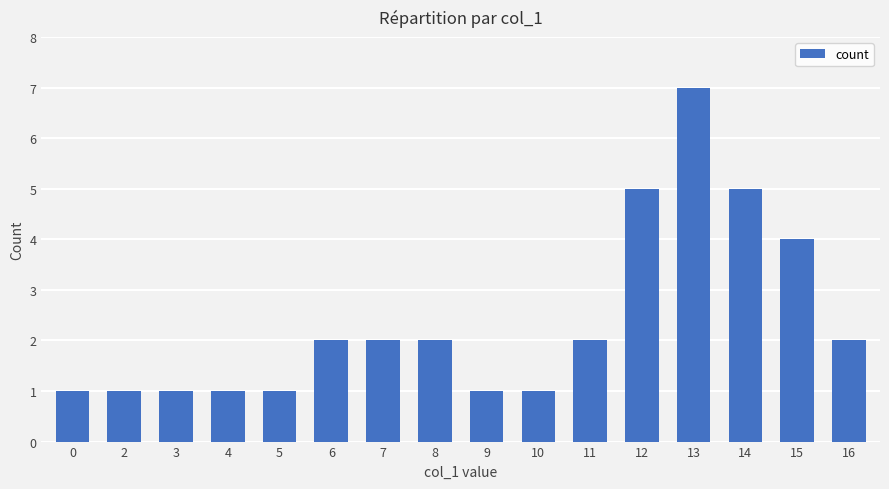

What is the greatest value displayed?

7